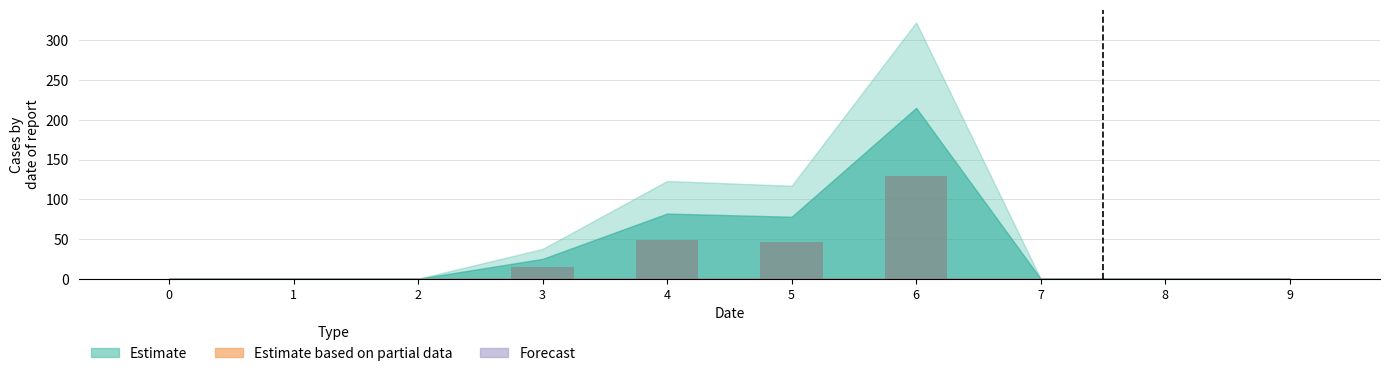

What is the maximum value shown in the chart?

129.0